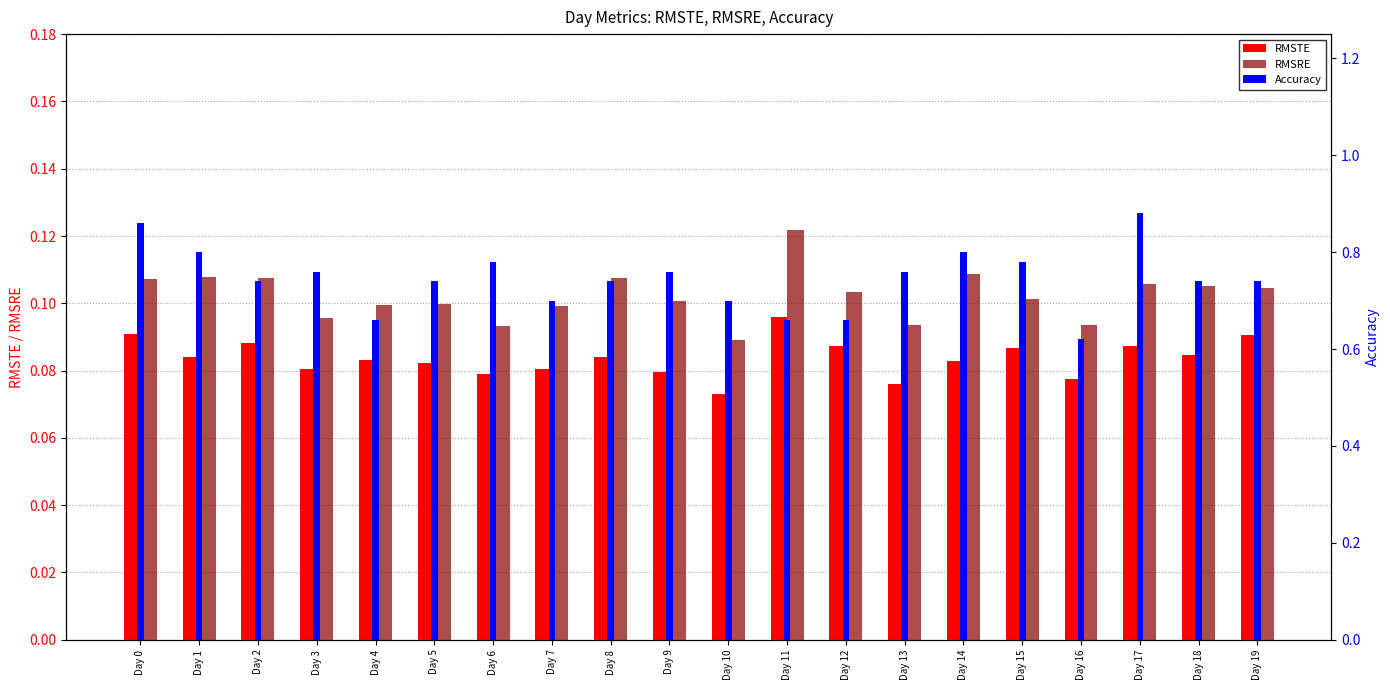

At which label does Accuracy reach its peak?

Day 17